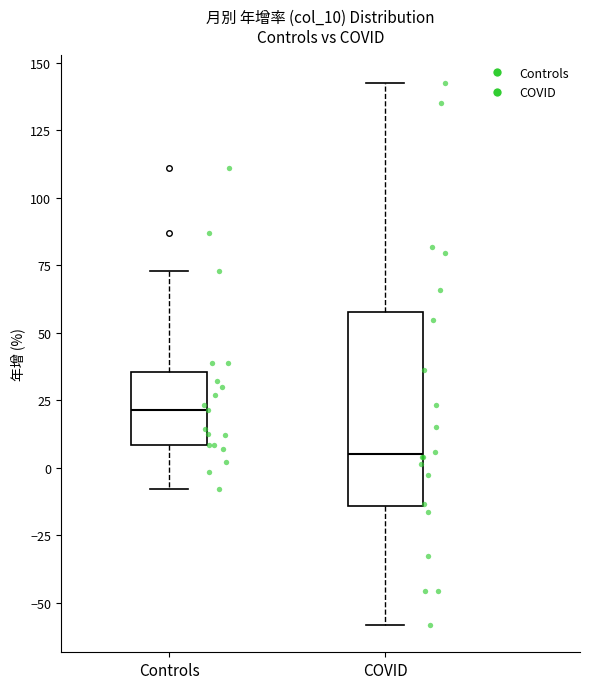

Reading left to right, transcribe this box plot: for each box, give where its median line is, the range the box spans, and where its two whiskers end, as read against the y-axis. The values are not printed on the chart, so give them approximately, as read against the axis.

Controls: median 20, box 10 to 35, whiskers -10 to 75
COVID: median 5, box -15 to 60, whiskers -60 to 145